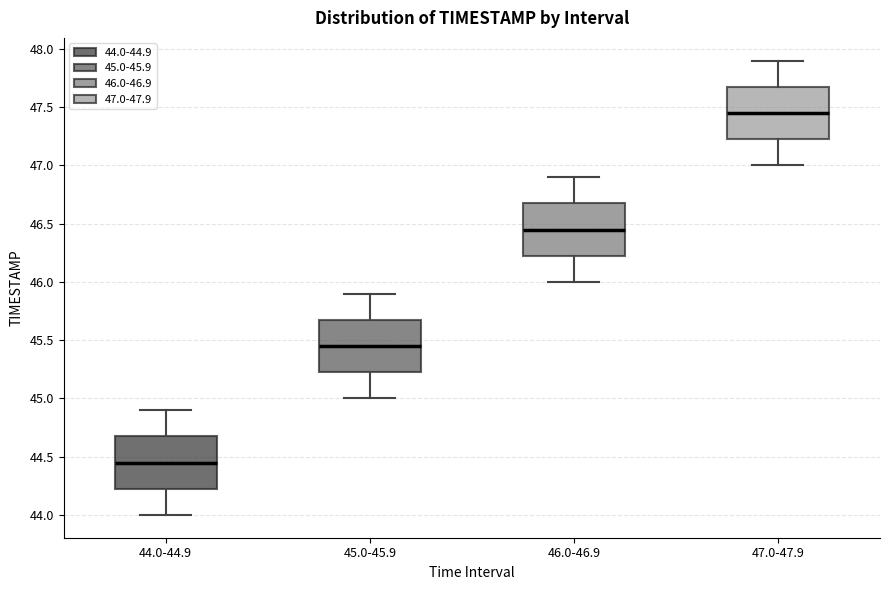

Reading left to right, read every box against the y-axis: the position of its median line, the range the box covers, and the ends of its whiskers. The values are not printed on the chart, so give them approximately, as read against the axis.

44.0-44.9: median 44.45, box 44.25 to 44.70, whiskers 44.00 to 44.90
45.0-45.9: median 45.45, box 45.25 to 45.70, whiskers 45.00 to 45.90
46.0-46.9: median 46.45, box 46.25 to 46.70, whiskers 46.00 to 46.90
47.0-47.9: median 47.45, box 47.25 to 47.70, whiskers 47.00 to 47.90